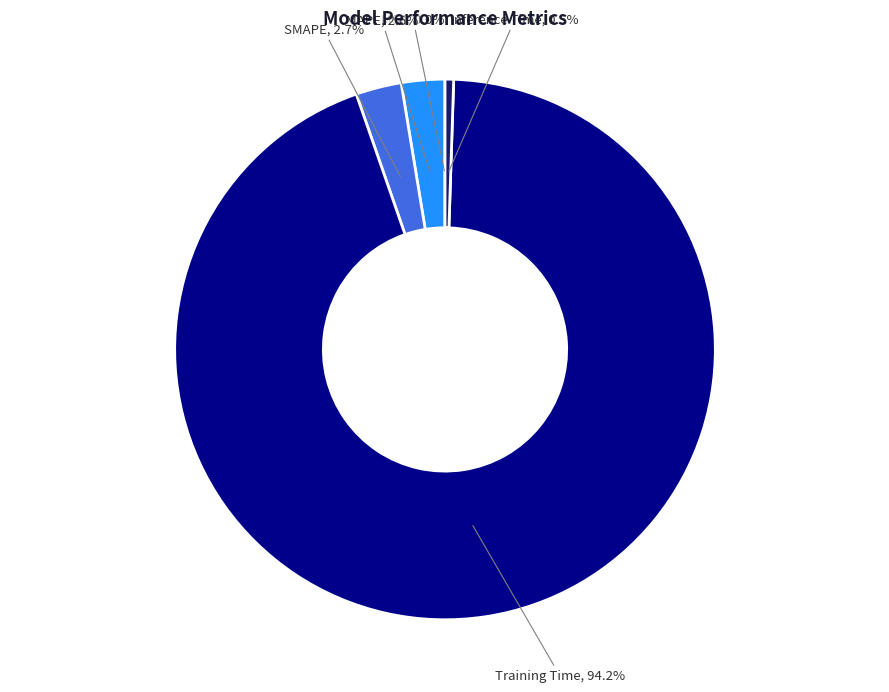

Is there a majority slice in this chart?

Yes